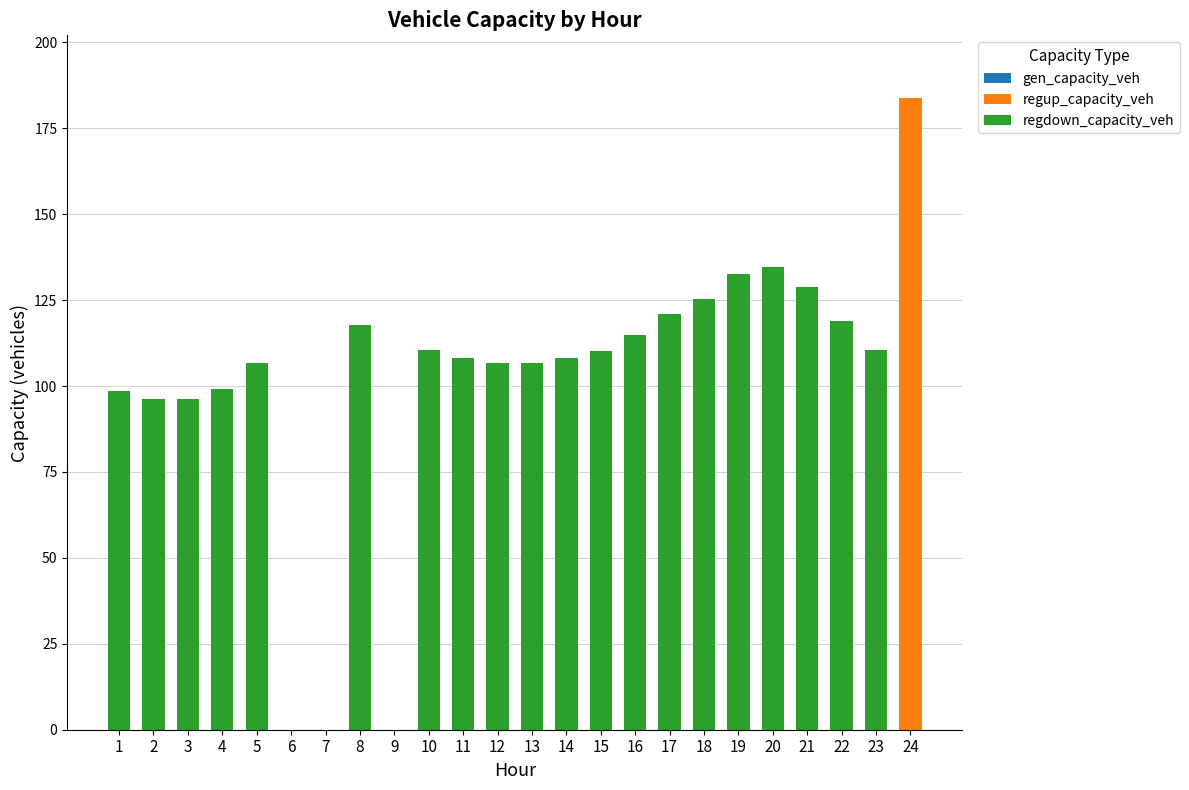

The value of regup_capacity_veh at 13 is 55.2. True or false?

False